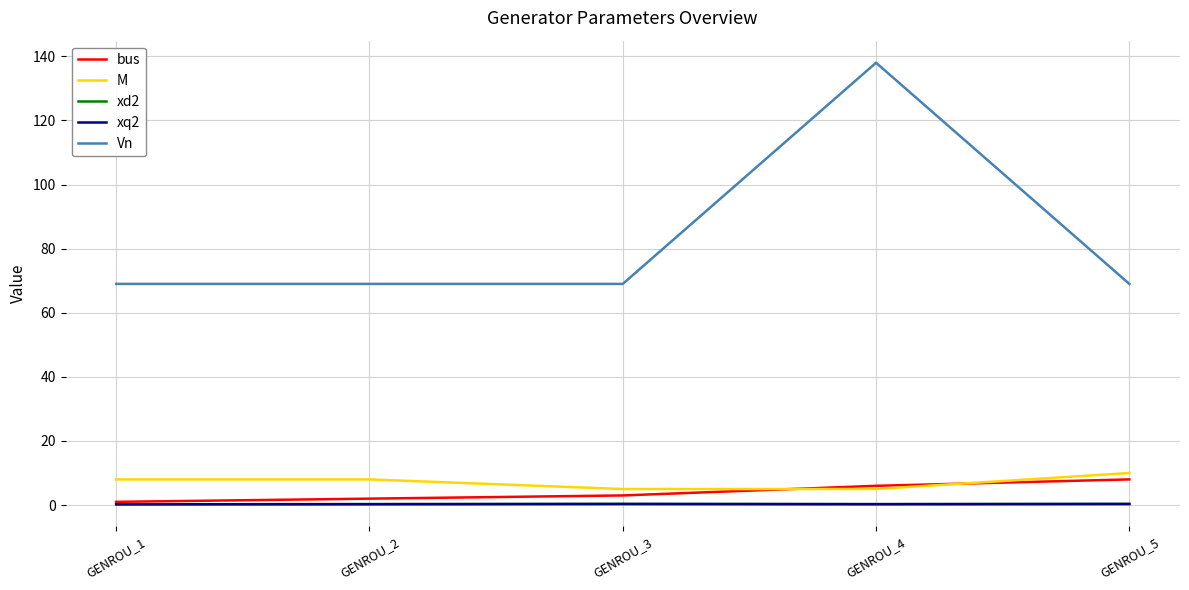

True or false: xd2 has more than 2 points higher than both neighbors.

False